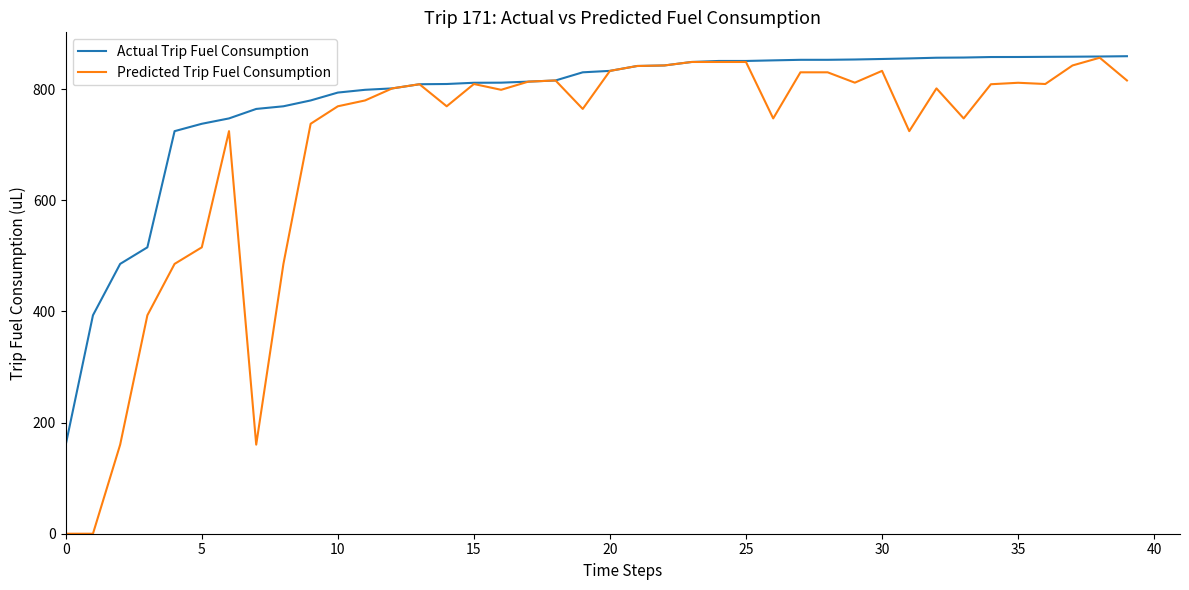

What is the sum of all Predicted Trip Fuel Consumption values?

27933.6